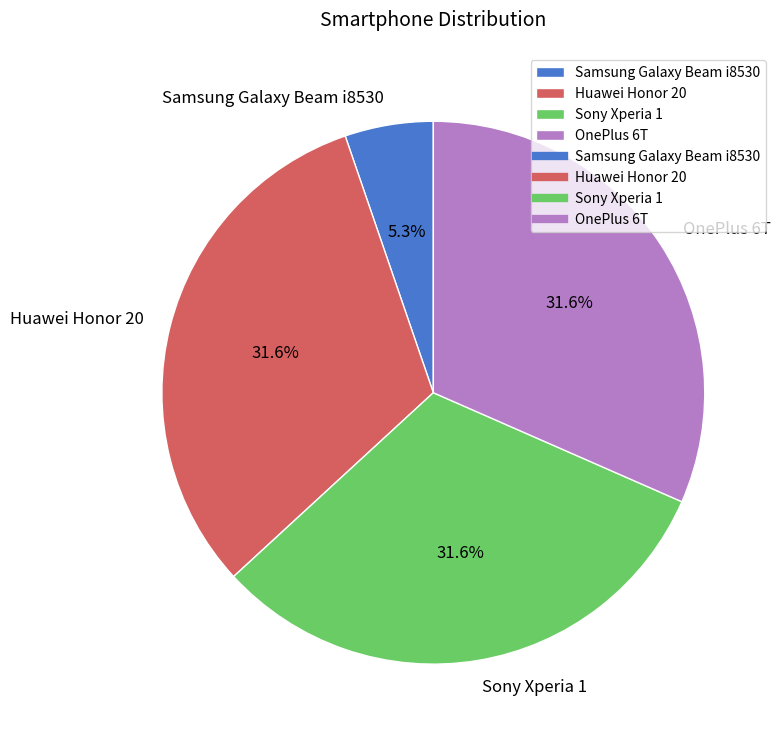

Is OnePlus 6T the majority of the pie?

No